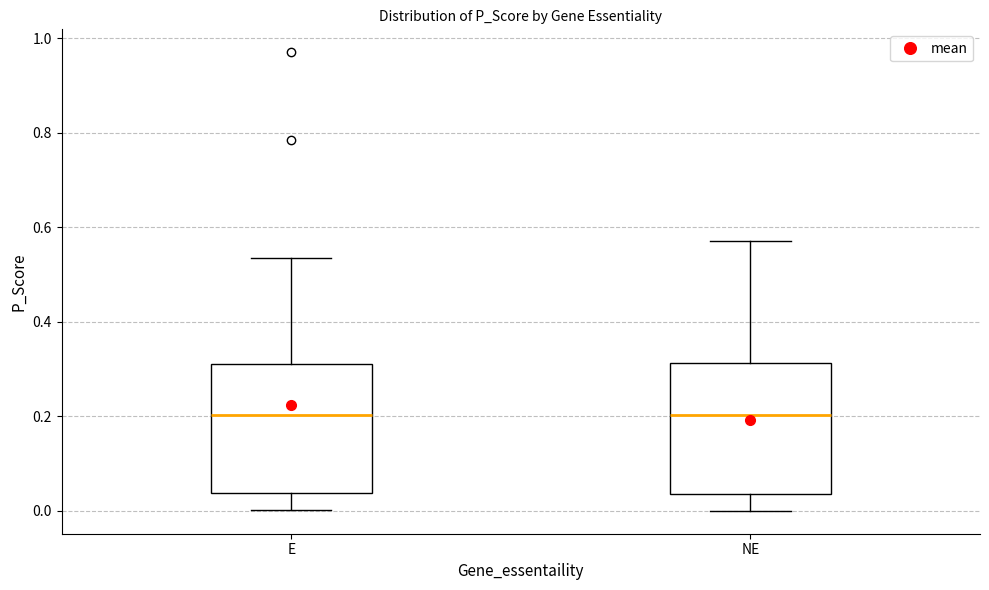

Where does the lower whisker of the box for NE end on the y-axis? The values are not printed on the chart, so give them approximately, as read against the axis.

0.00